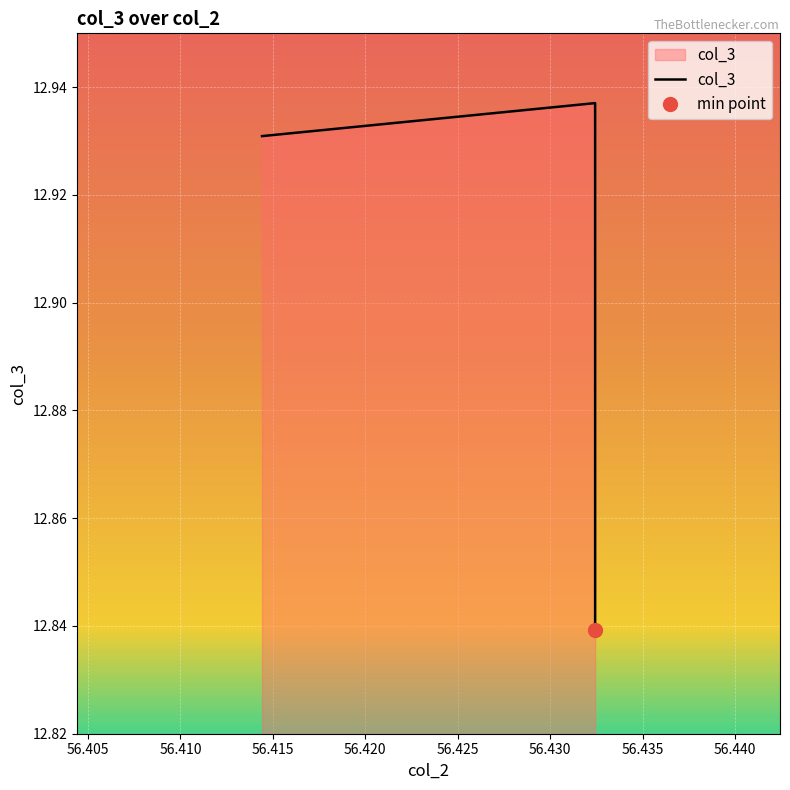

What is the difference between the second highest and minimum values?

0.1